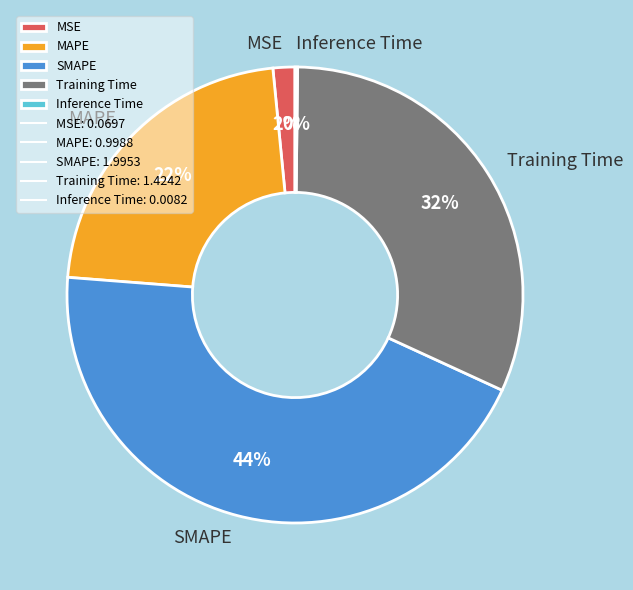

To the nearest percent, what portion does Training Time represent?

32%